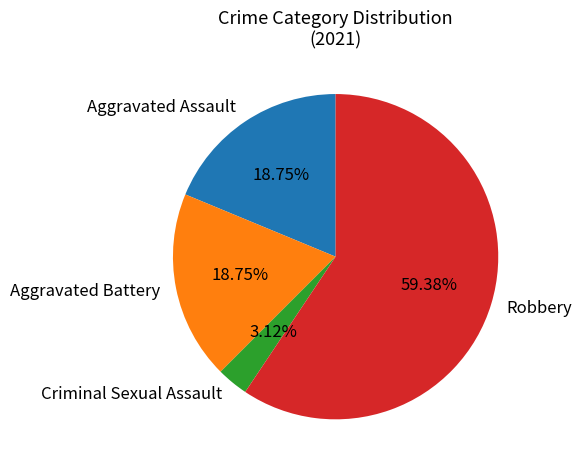

Which slice represents more than half of the pie?

Robbery